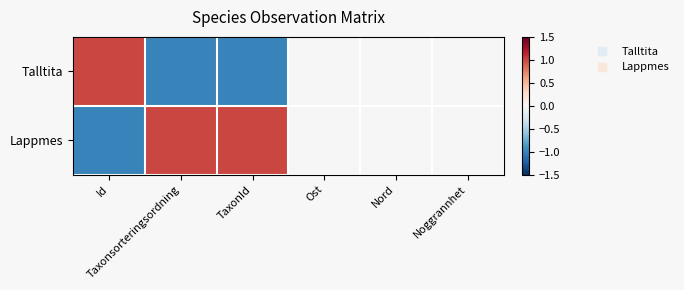

Which series has the largest total across all categories?

Lappmes